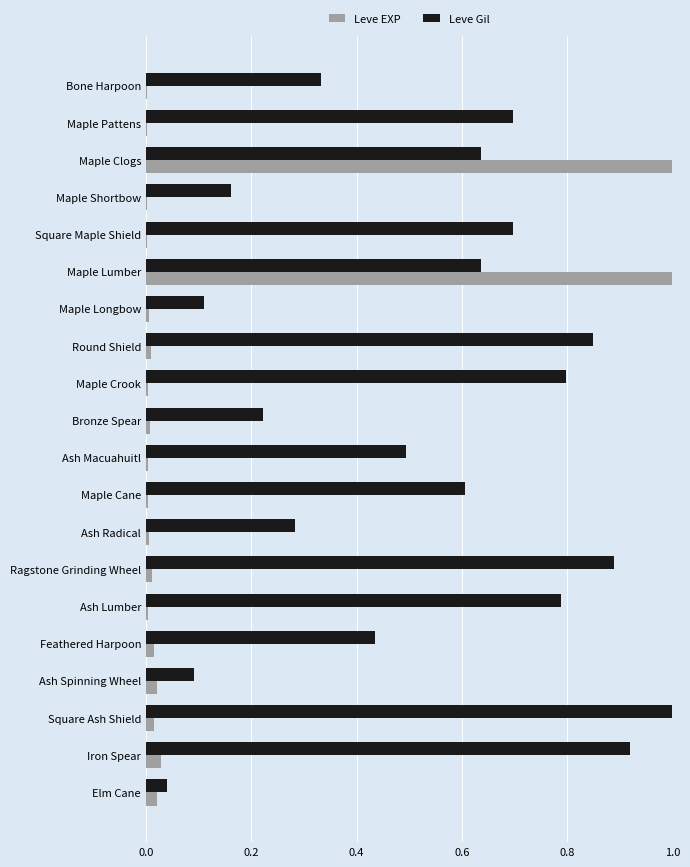

What is the sum of all Leve Gil values?

10.7